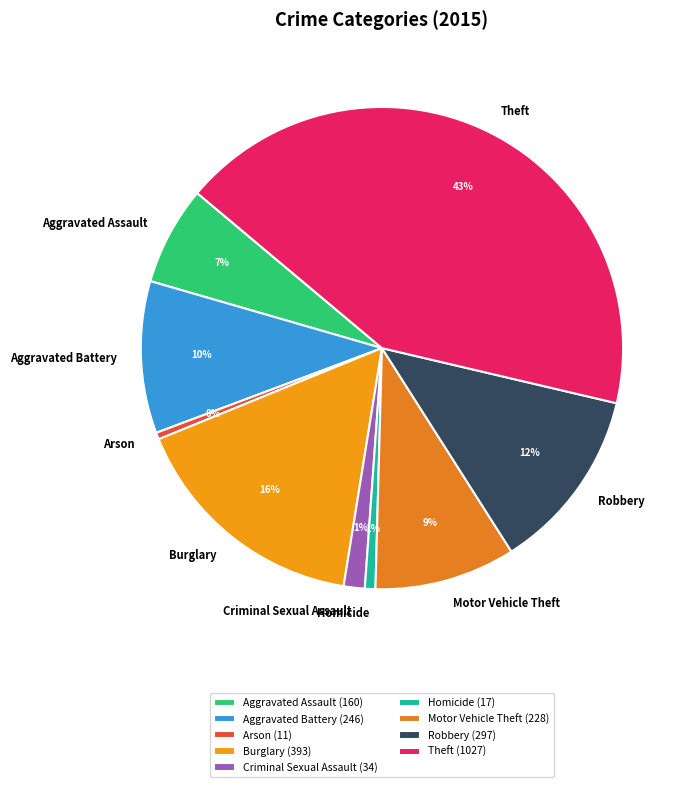

Combined, do Motor Vehicle Theft and Arson account for over 50%?

No